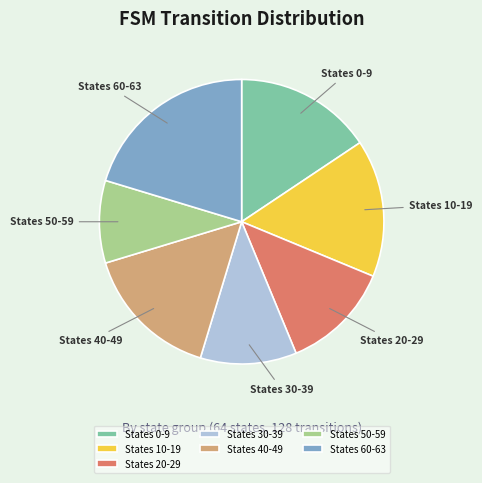

Is there any slice that represents more than half of the pie?

No